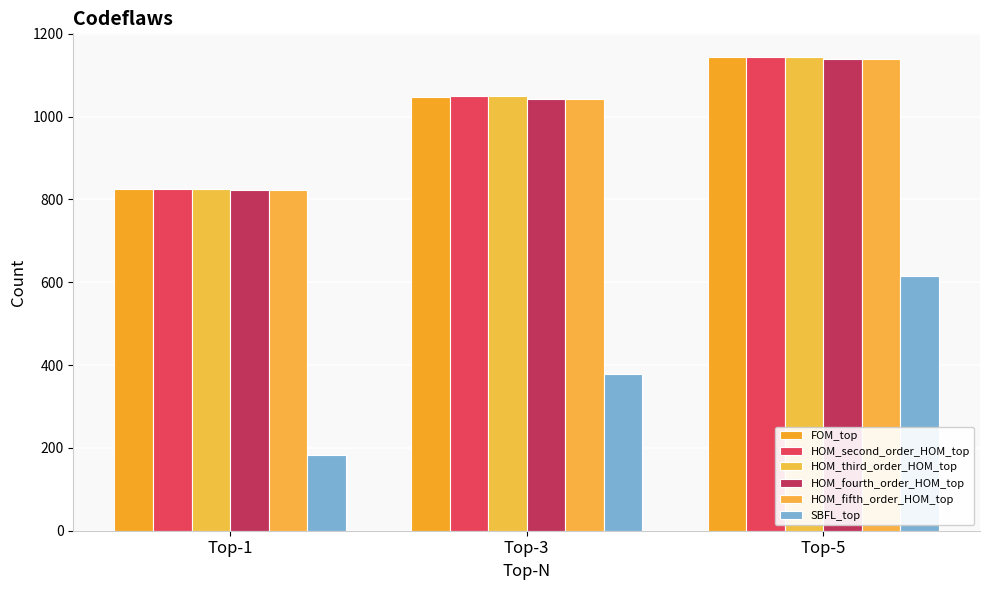

The HOM_fifth_order_HOM_top series shows 455 at Top-3. True or false?

False